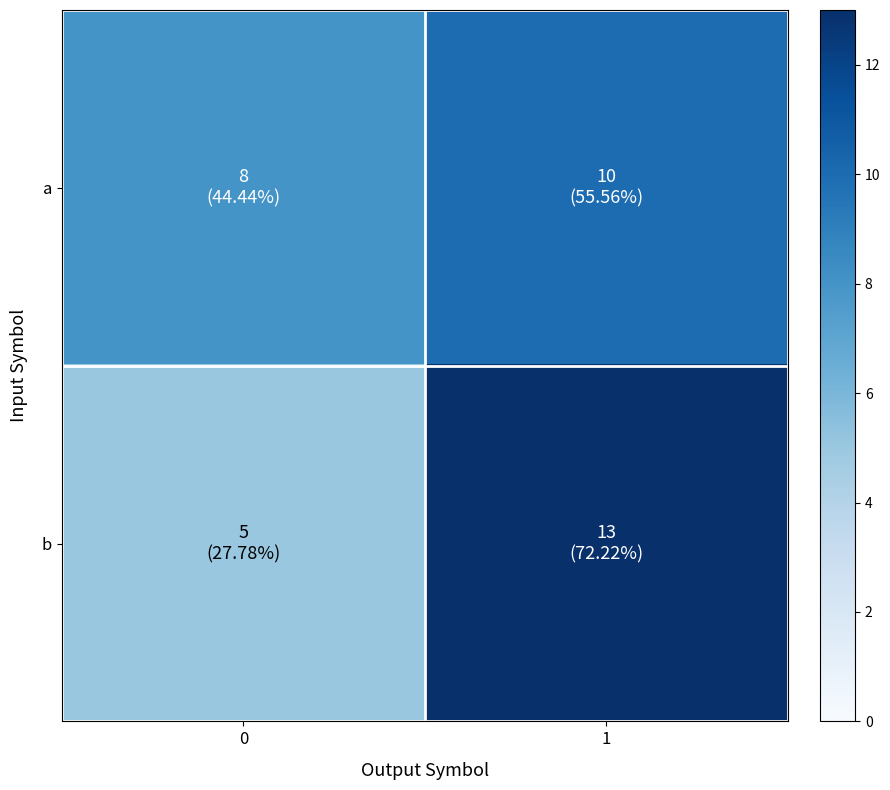

Rank the series at 0 from highest to lowest value.

a, b